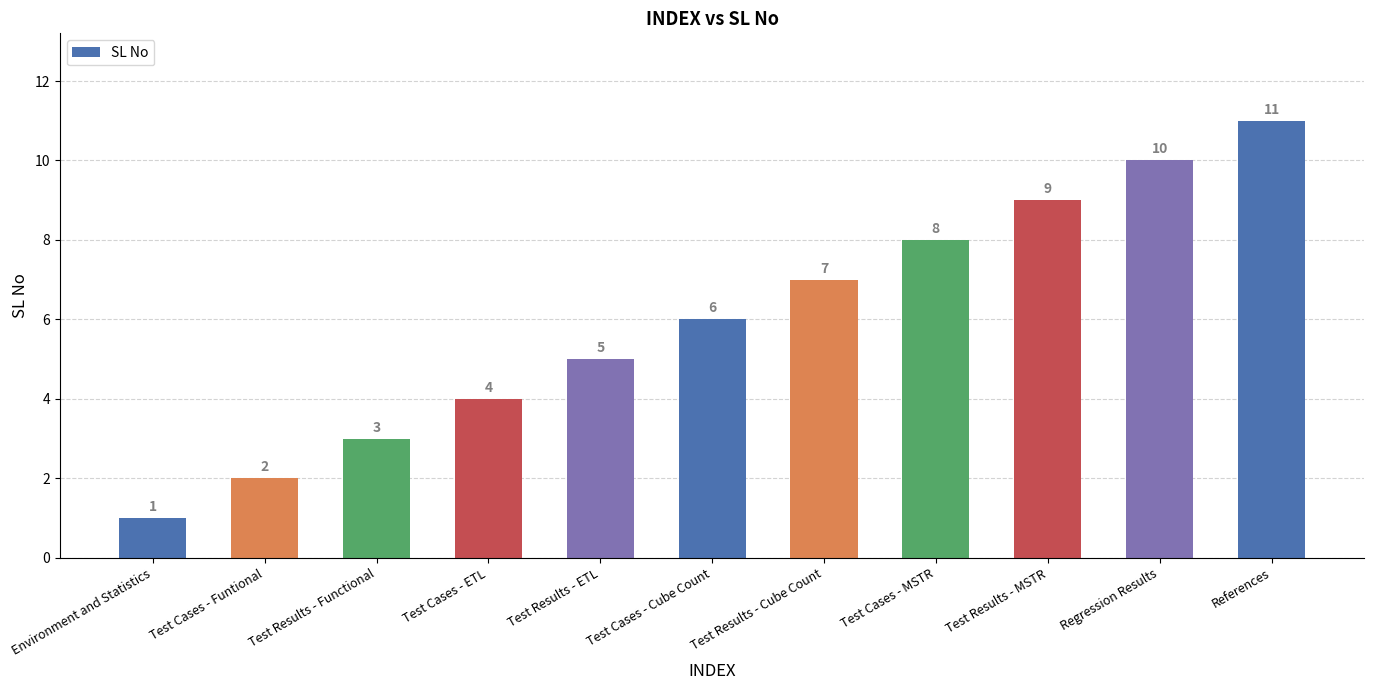

How many distinct data groups are displayed?

1